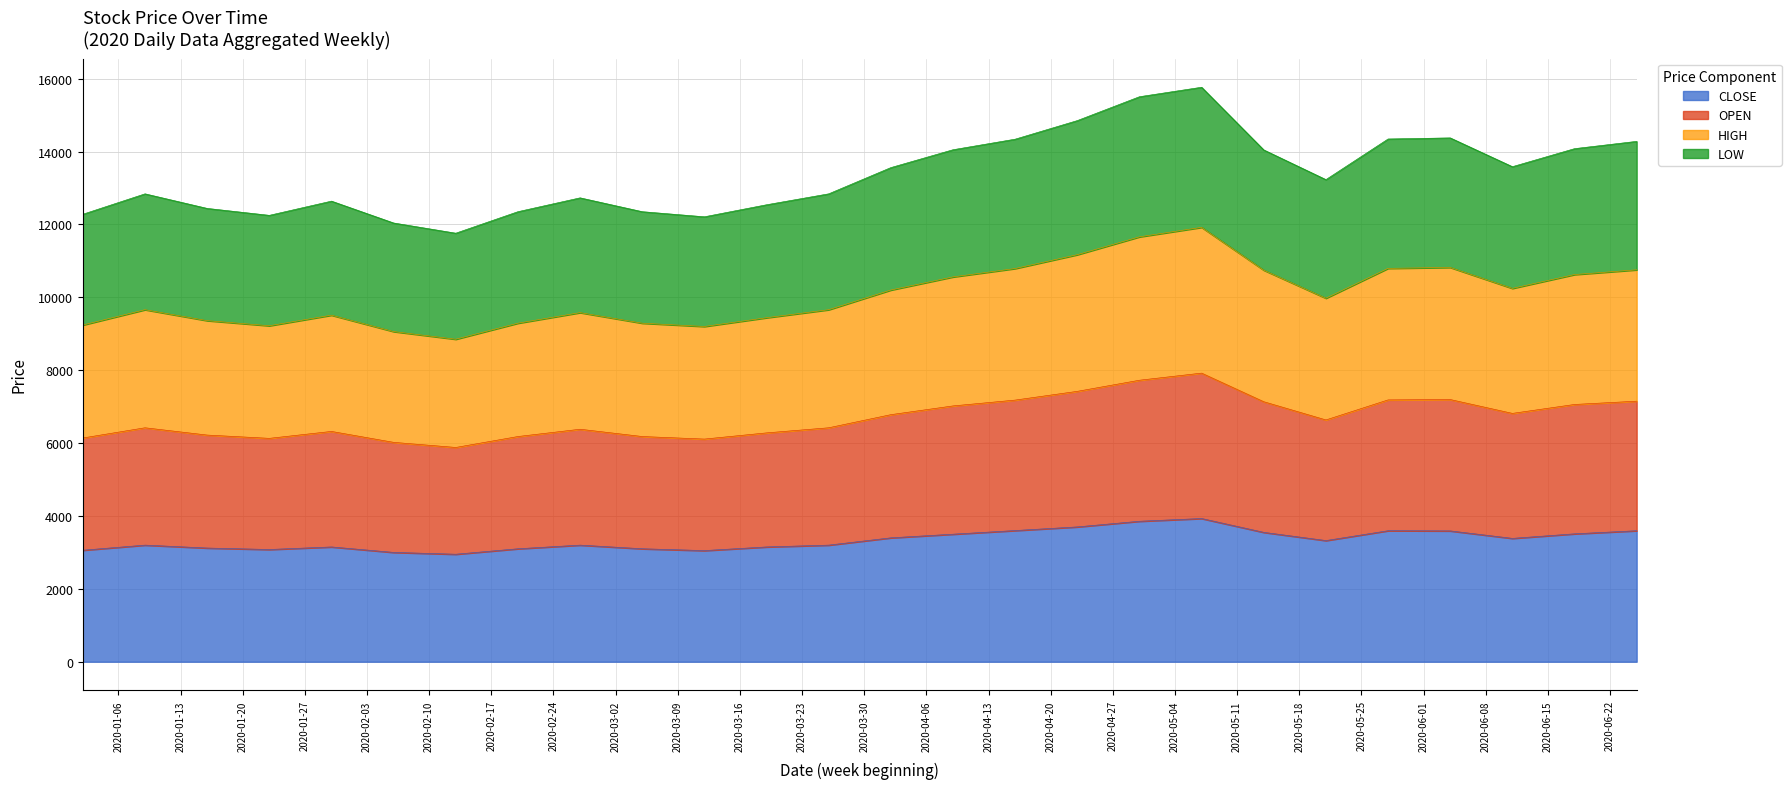

What is the lowest value of the CLOSE series?

2950